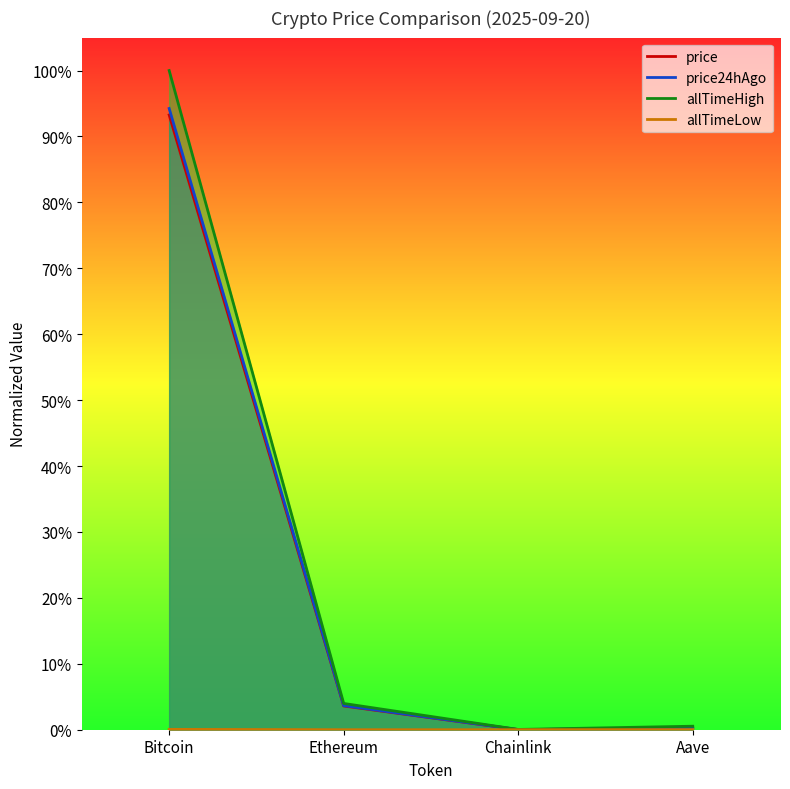

What are all the series names shown in the legend?

price, price24hAgo, allTimeHigh, allTimeLow